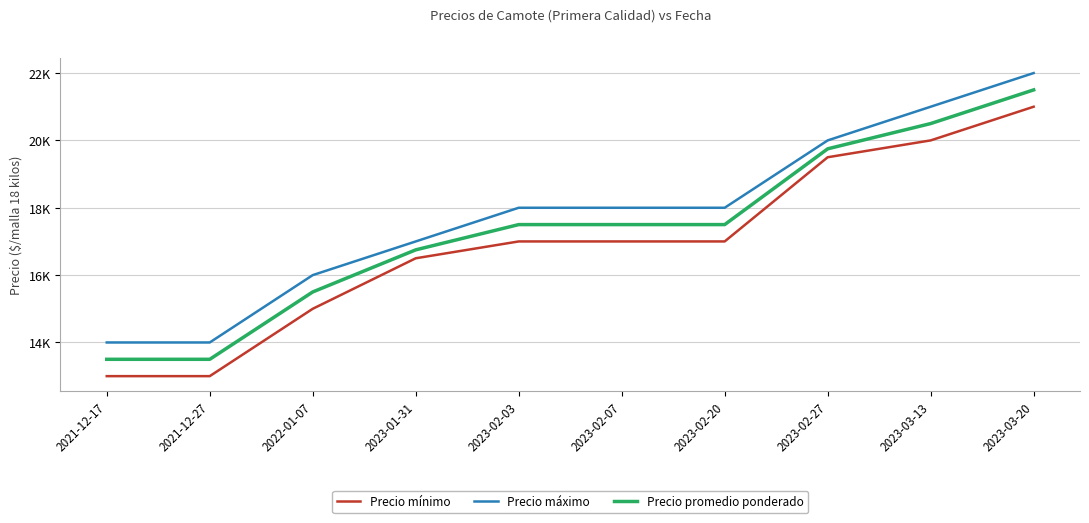

What is the value of the Precio promedio ponderado point at the 6th from the left?

17500